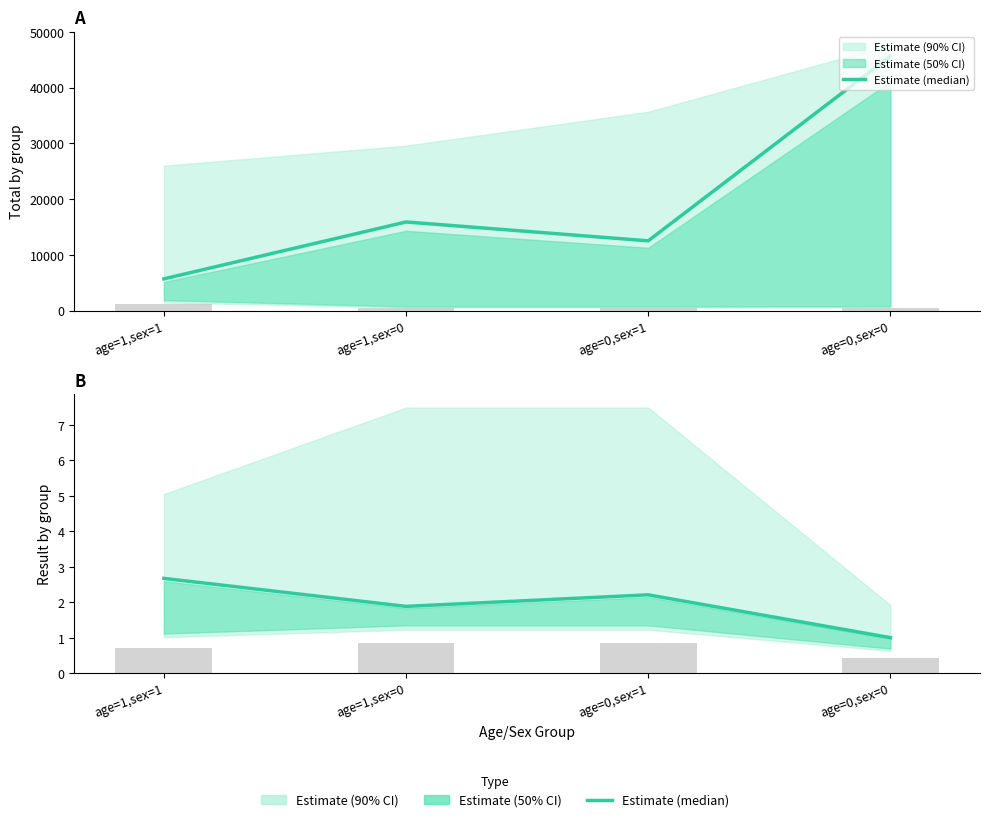

What value does the data have at age=1,sex=0?

1.9